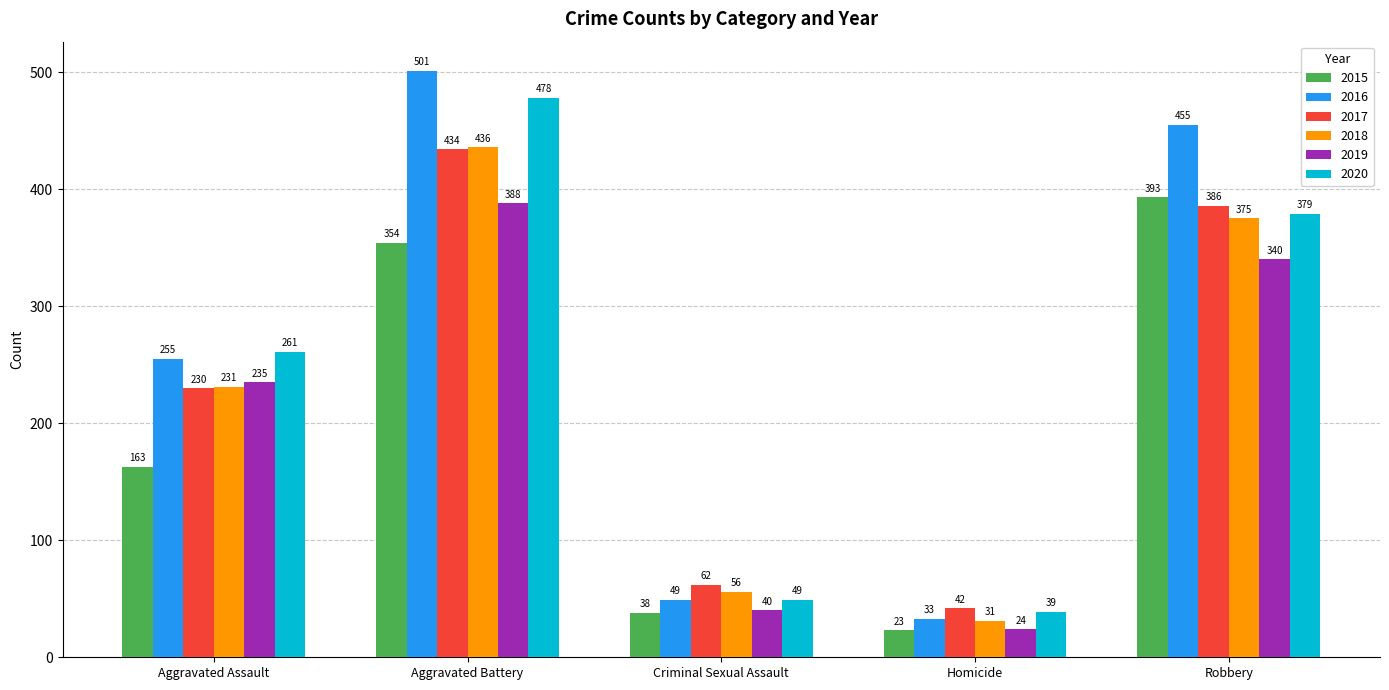

Where is 2020 nearest to the value 258?

Aggravated Assault